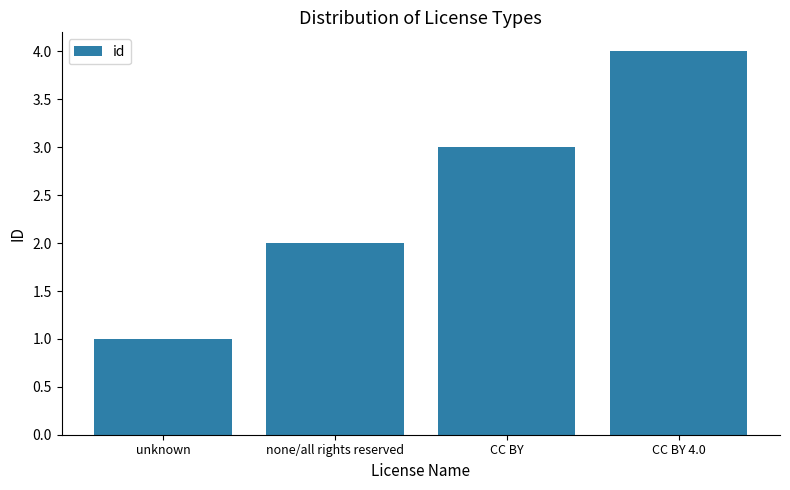

At which label is the value closest to 2?

none/all rights reserved